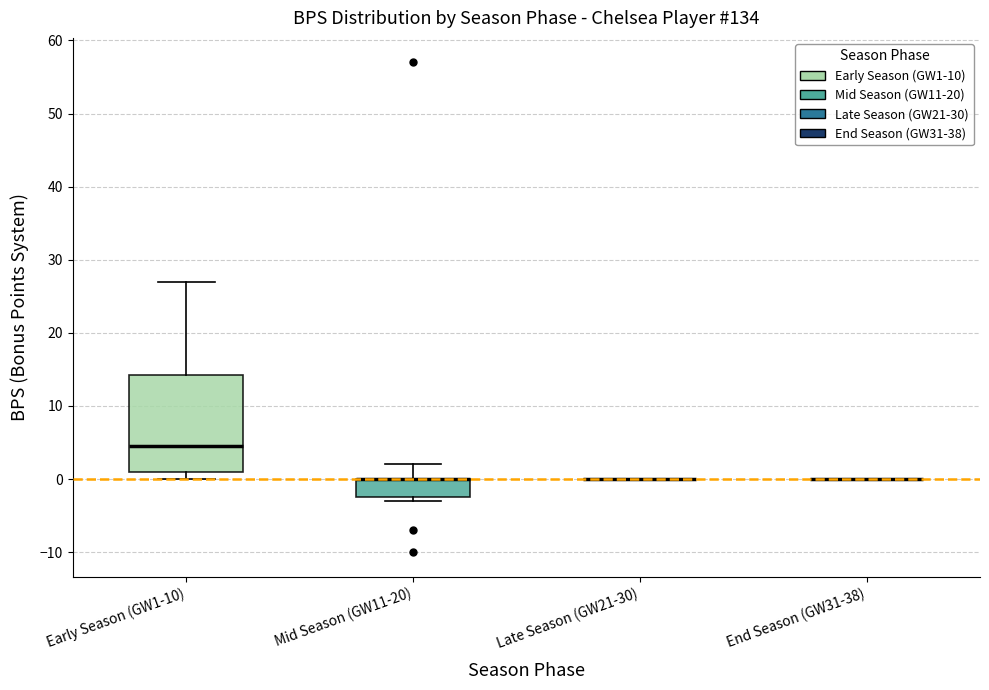

Reading left to right, read every box against the y-axis: the position of its median line, the range the box covers, and the ends of its whiskers. The values are not printed on the chart, so give them approximately, as read against the axis.

Early Season (GW1-10): median 5, box 1 to 14, whiskers 0 to 27
Mid Season (GW11-20): median 0 (drawn on the box's upper edge), box -2 to 0, whiskers -3 to 2
Late Season (GW21-30): box collapsed to a line at 0, whiskers 0 to 0
End Season (GW31-38): box collapsed to a line at 0, whiskers 0 to 0